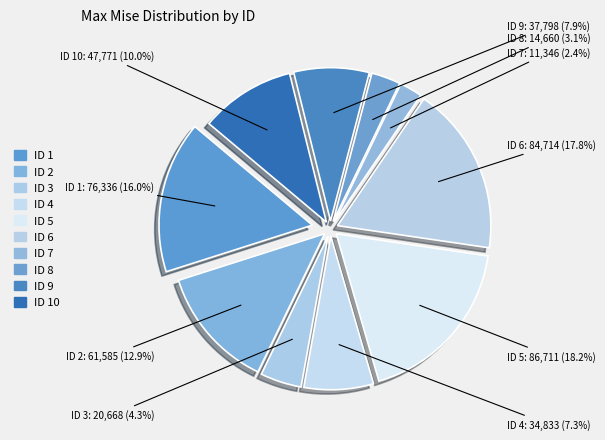

Does 7 represent more than half of the total?

No